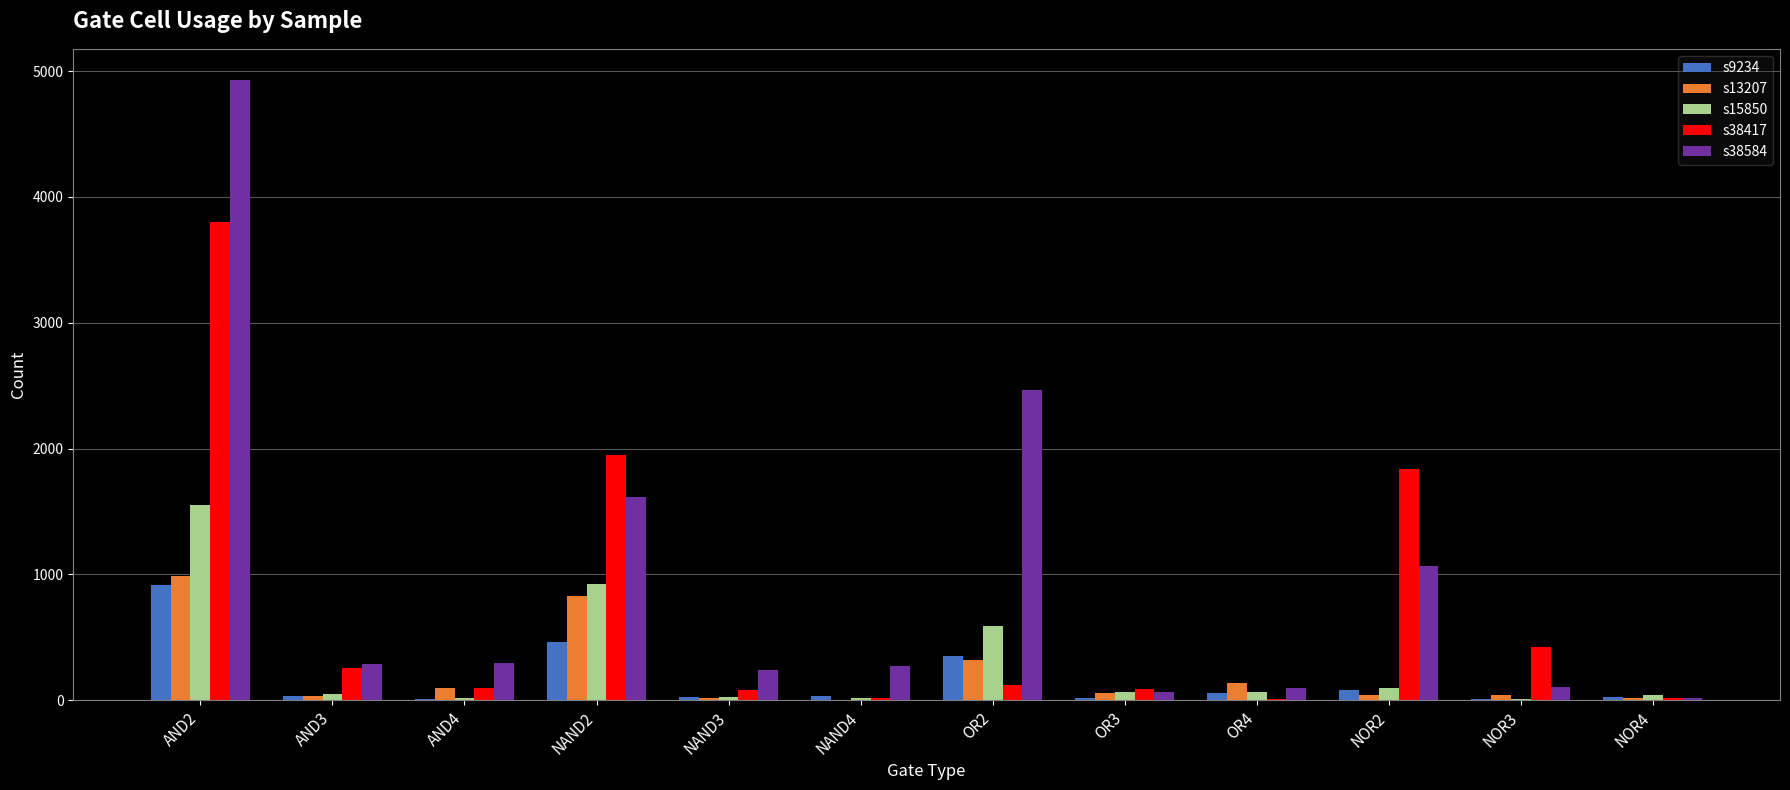

Where does the s38584 series first go above 287?

AND2